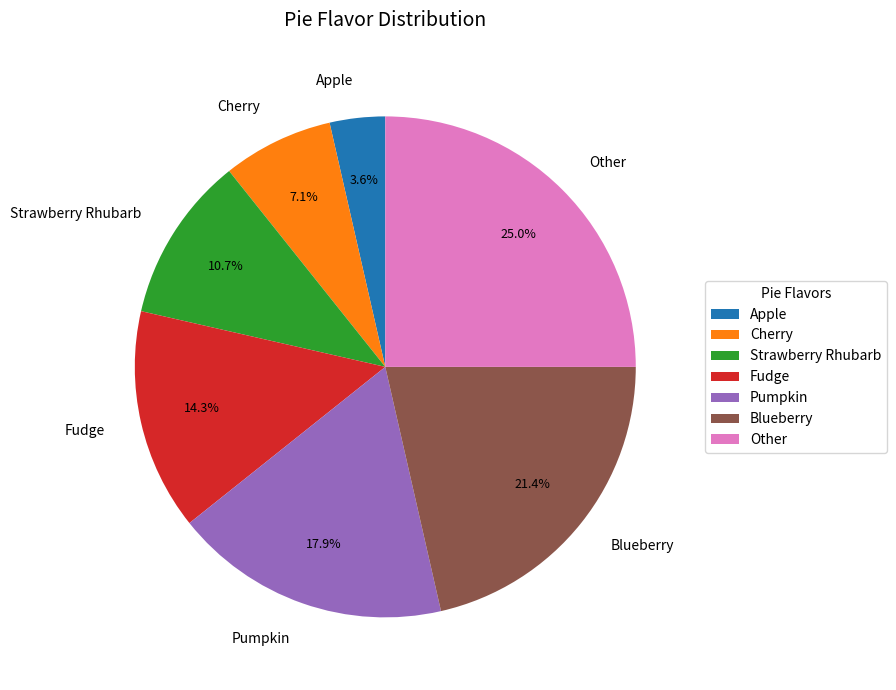

Is Fudge the majority of the pie?

No